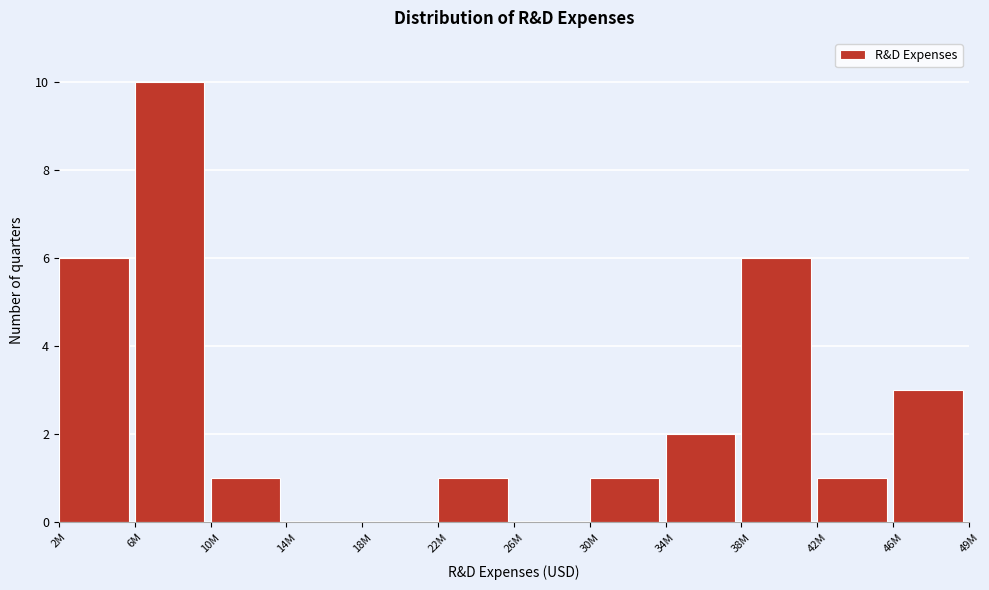

Reading left to right, extract all data points from this chart.

2M=6	6M=10	10M=1	14M=0	18M=0	22M=1	26M=0	30M=1	34M=2	38M=6	42M=1	46M=3